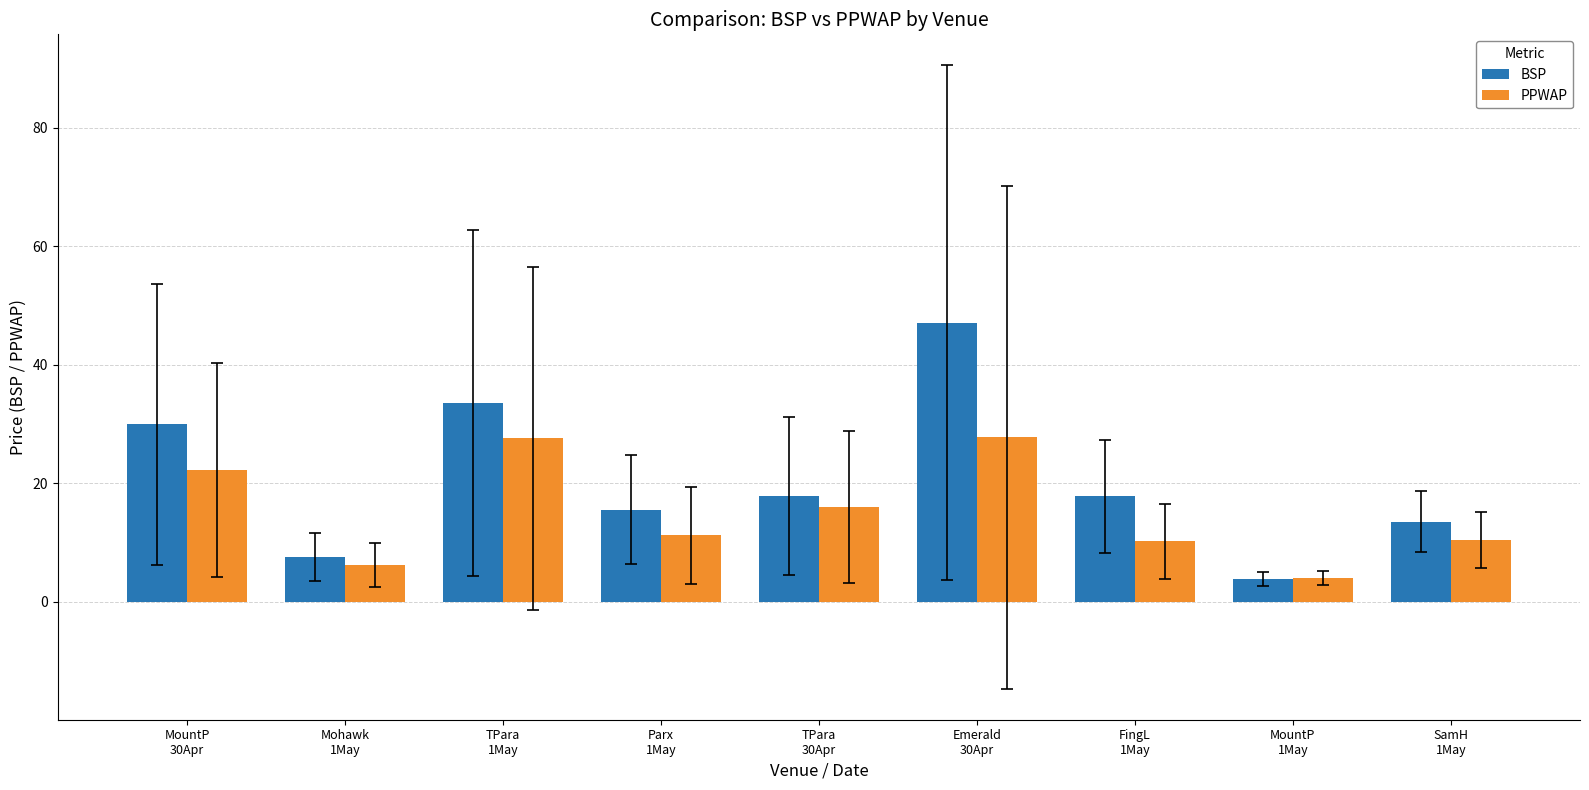

Read the PPWAP value at MountP
1May.

4.0